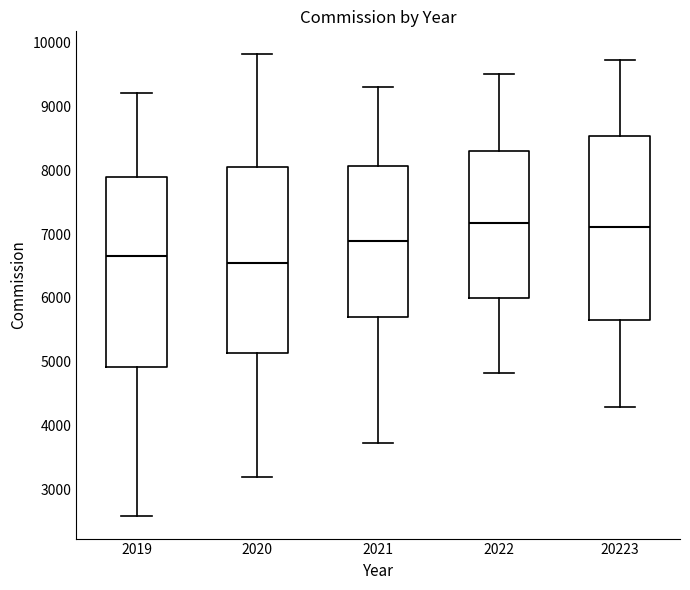

Where does the upper whisker of the box at x = 2021 end on the y-axis? The values are not printed on the chart, so give them approximately, as read against the axis.

9300